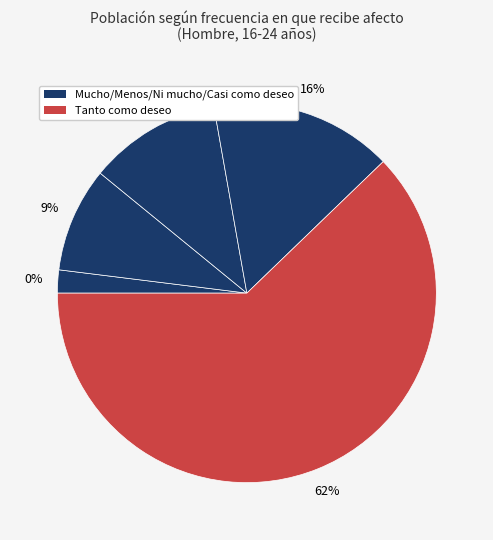

To the nearest percent, what percentage of the pie is Mucho menos de lo que deseo?

2%